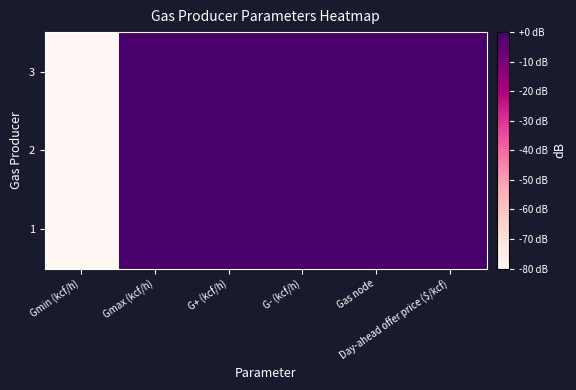

What is the smallest value displayed?

-80.0